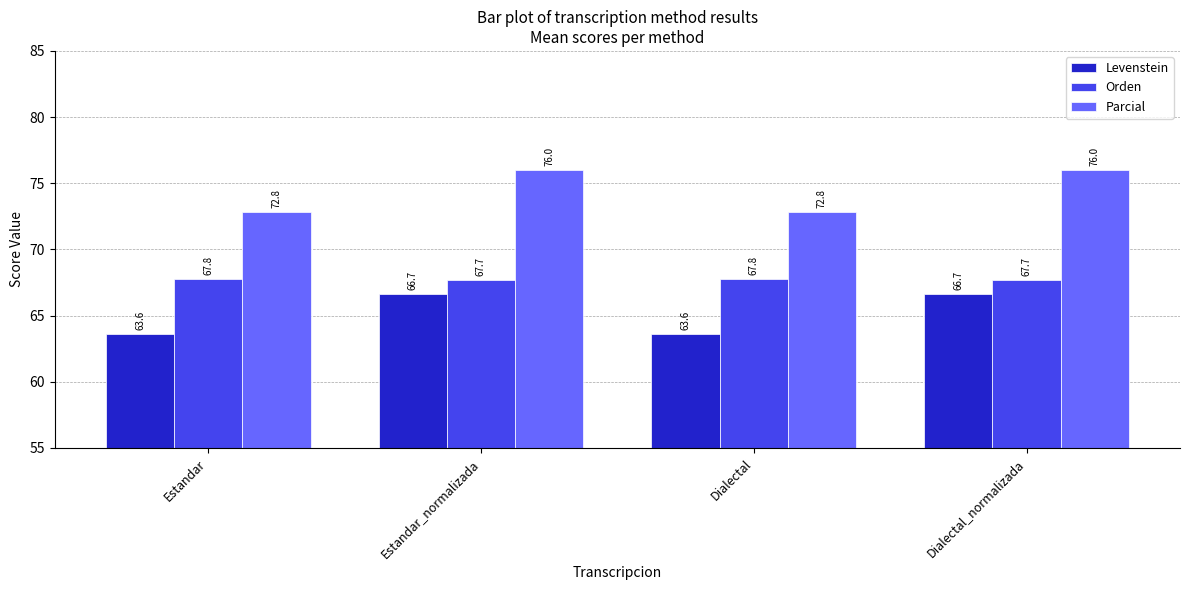

What is the difference between the Parcial values at Estandar_normalizada and Estandar?

3.2